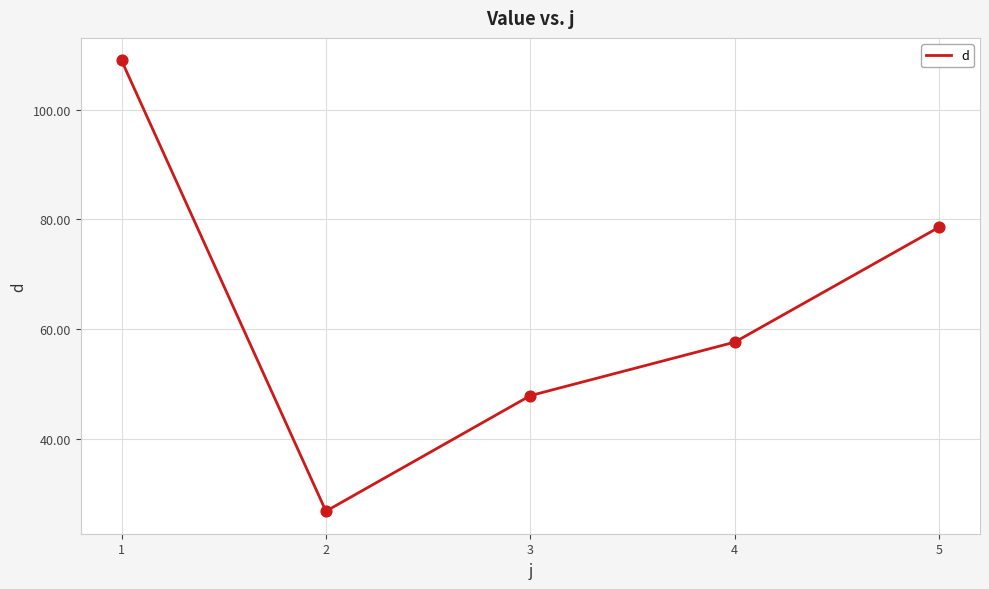

What is the ratio of the value at 2 to the value at 5?

0.3